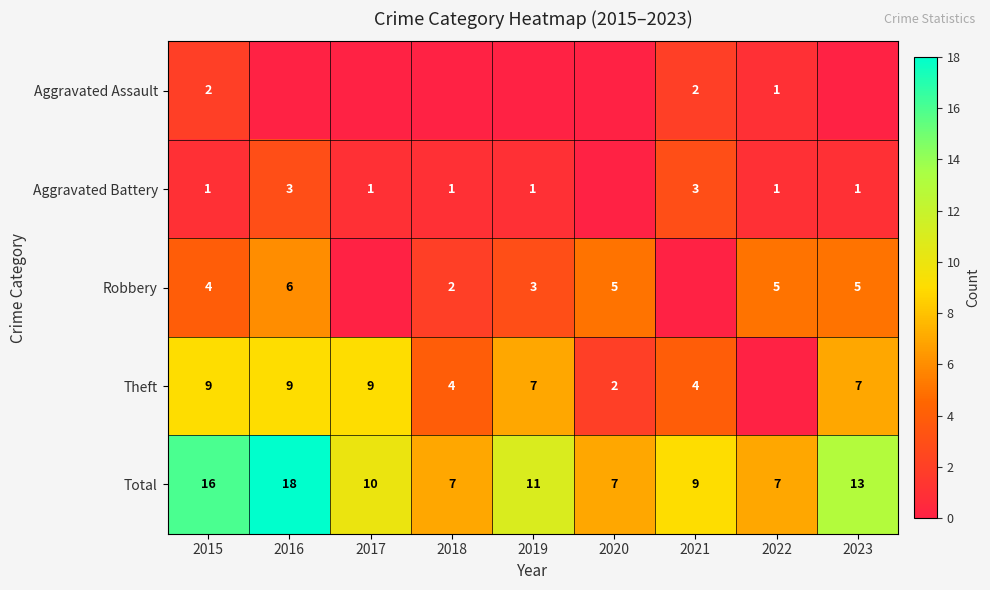

How many Total values are between 7 and 13?

7